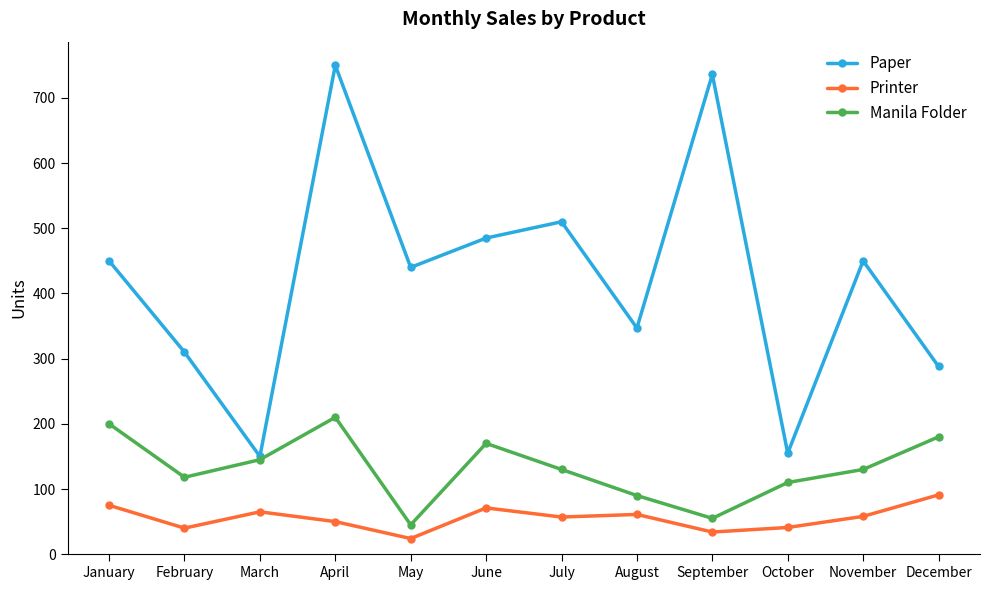

Where is the first local minimum for Printer?

February